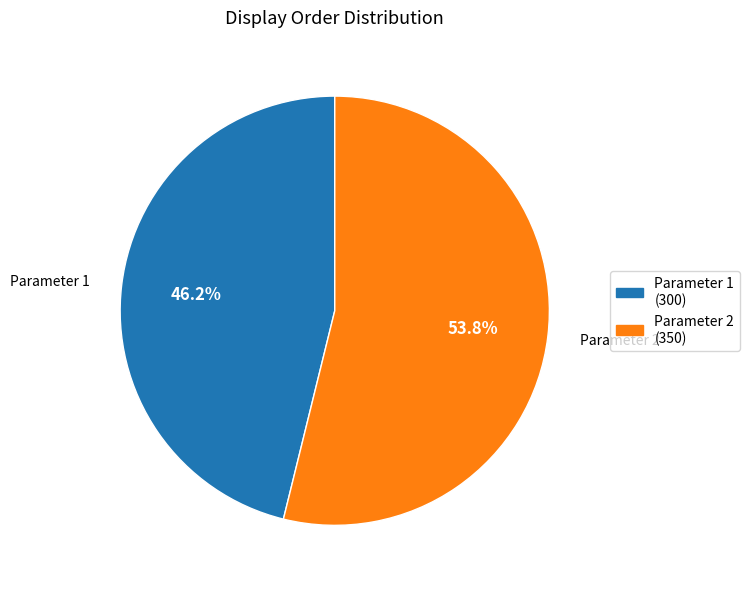

Rank the categories by value from highest to lowest.

Parameter 2, Parameter 1